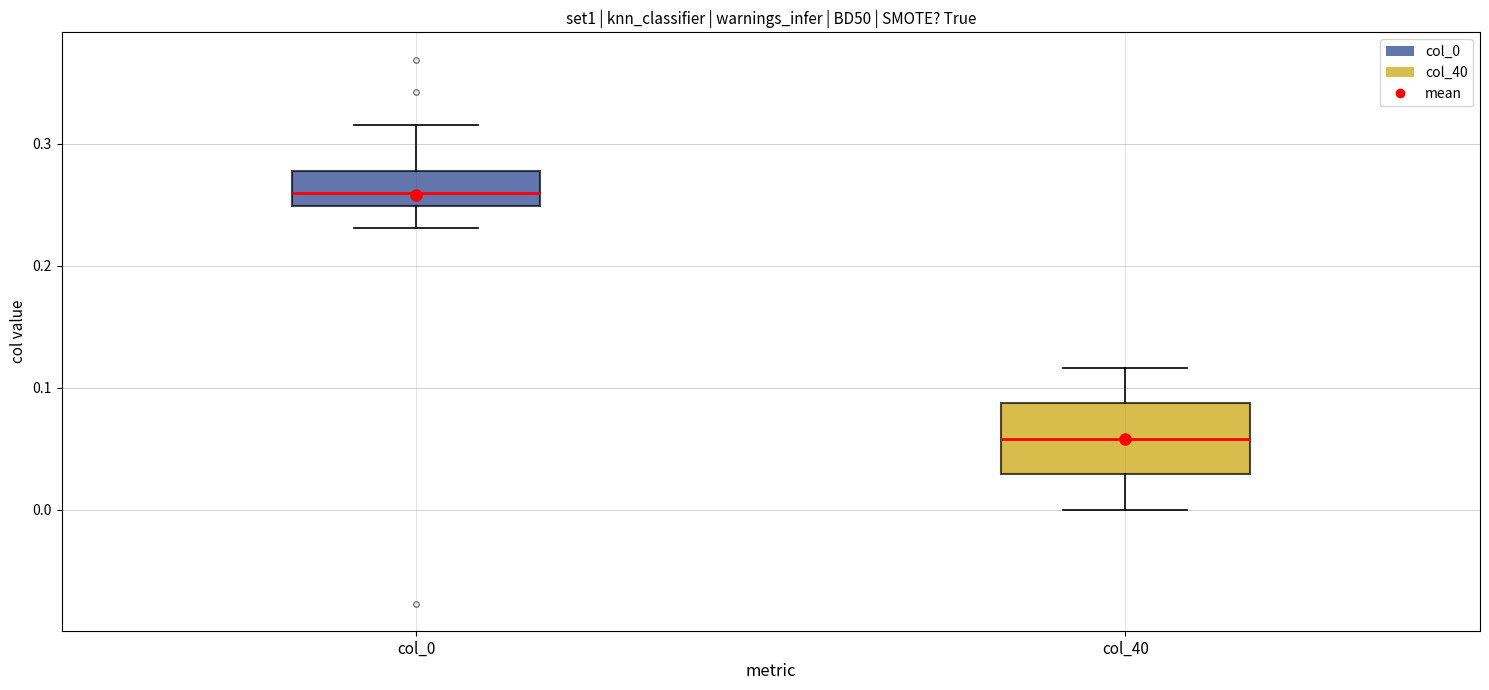

Reading left to right, read every box against the y-axis: the position of its median line, the range the box covers, and the ends of its whiskers. The values are not printed on the chart, so give them approximately, as read against the axis.

col_0: median 0.26, box 0.25 to 0.28, whiskers 0.23 to 0.32
col_40: median 0.06, box 0.03 to 0.09, whiskers 0.00 to 0.12